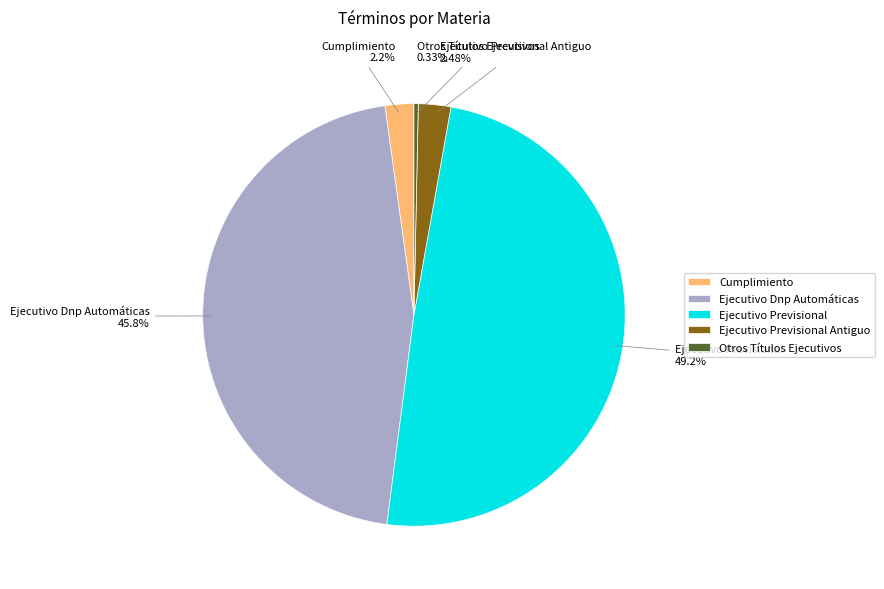

Count the number of slices in the pie.

5